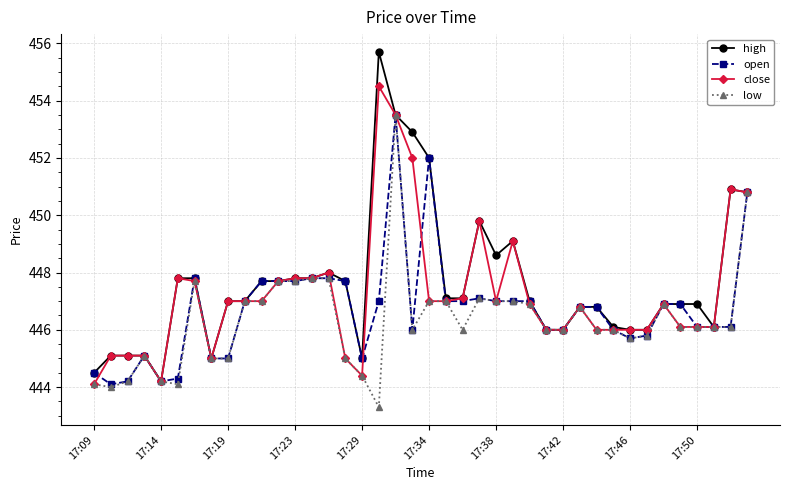

How many distinct data groups are displayed?

4